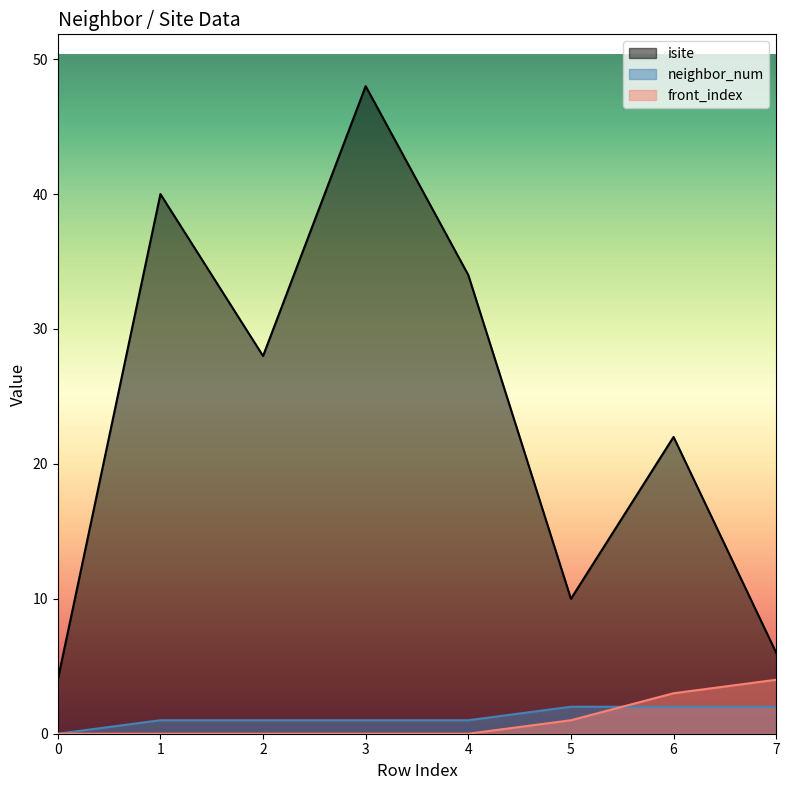

The value of neighbor_num at 4 is 1. True or false?

True